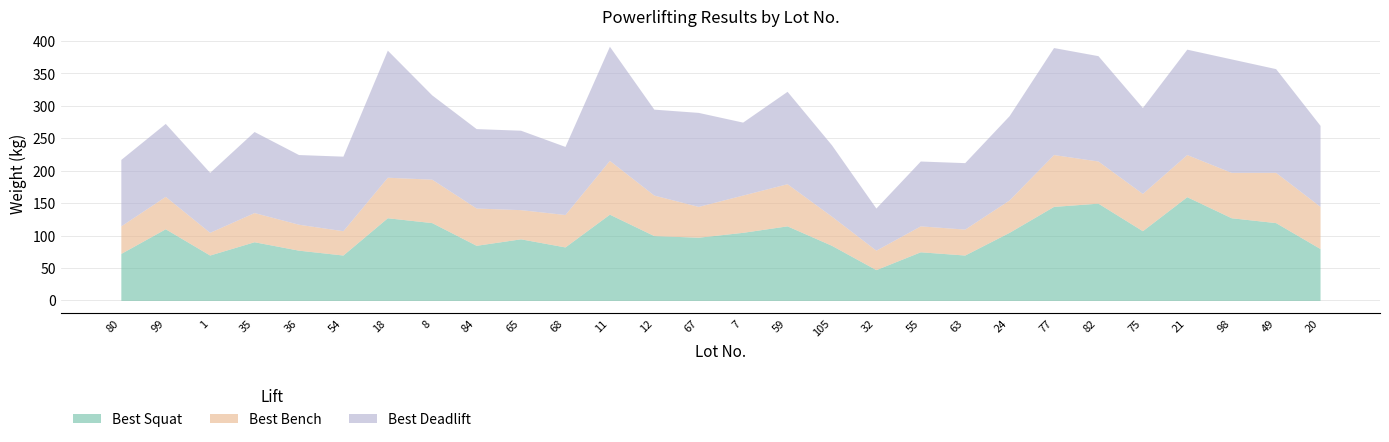

Rank the series by their average value, from lowest to highest.

Best Bench, Best Squat, Best Deadlift